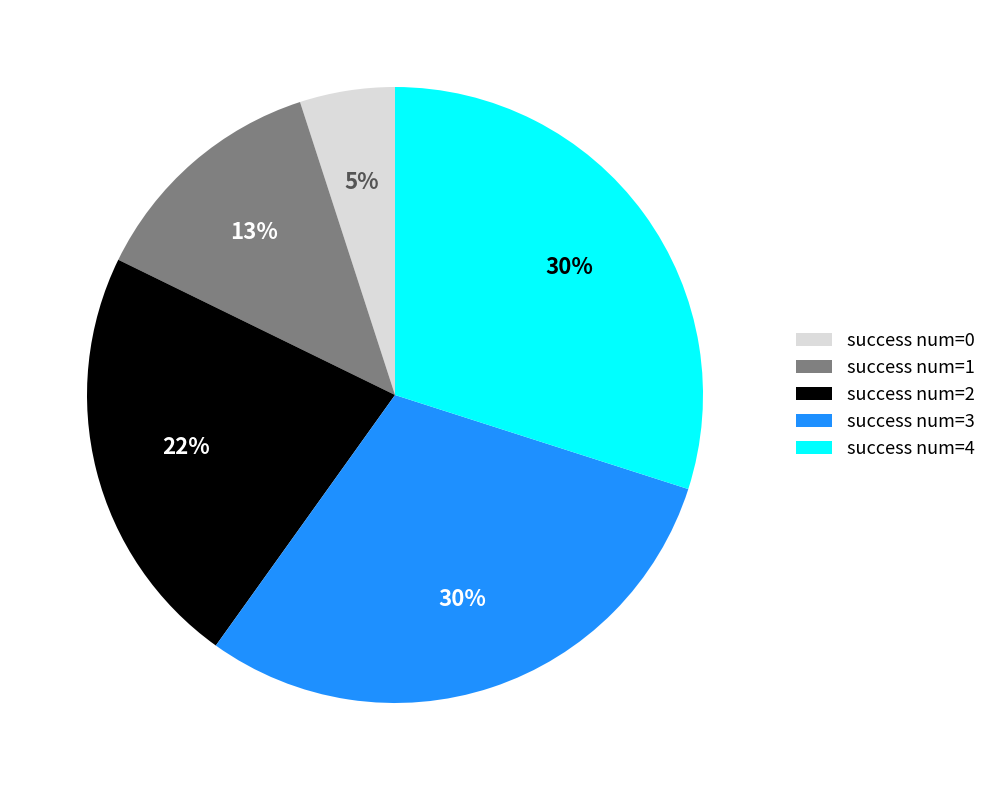

What is the smallest slice in the pie chart?

success num=0